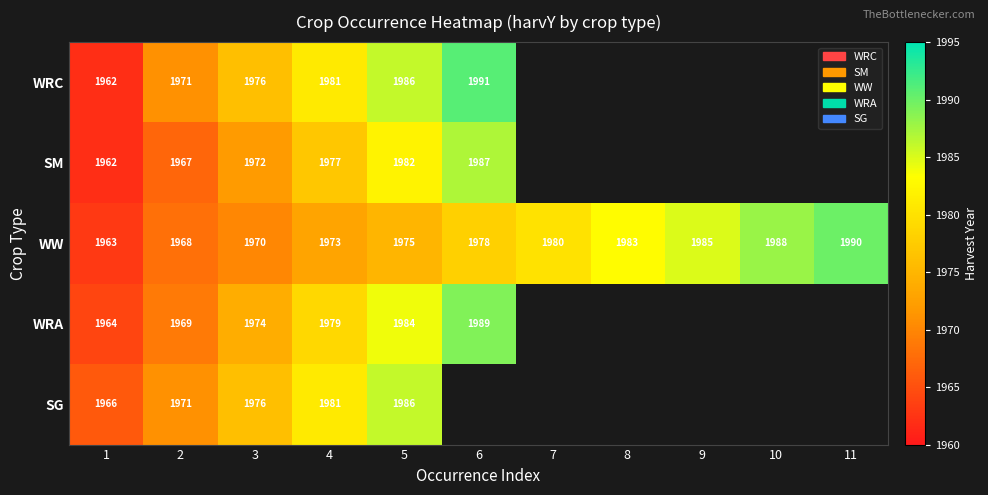

True or false: SM has a value of 2807.4 at 4.

False